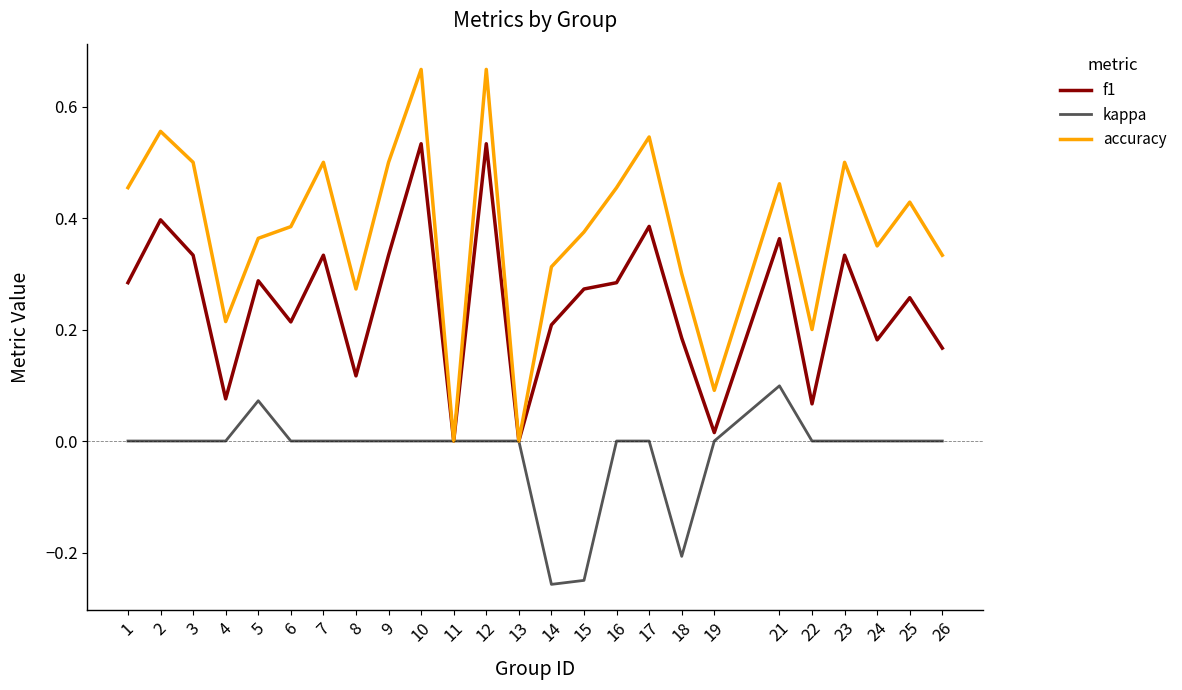

How many lines are shown in the chart?

3